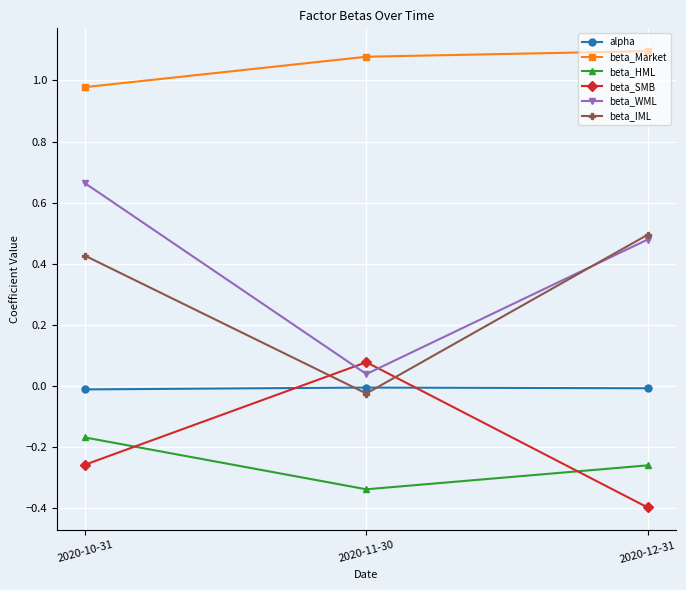

Which series has the largest range (max minus min)?

beta_WML